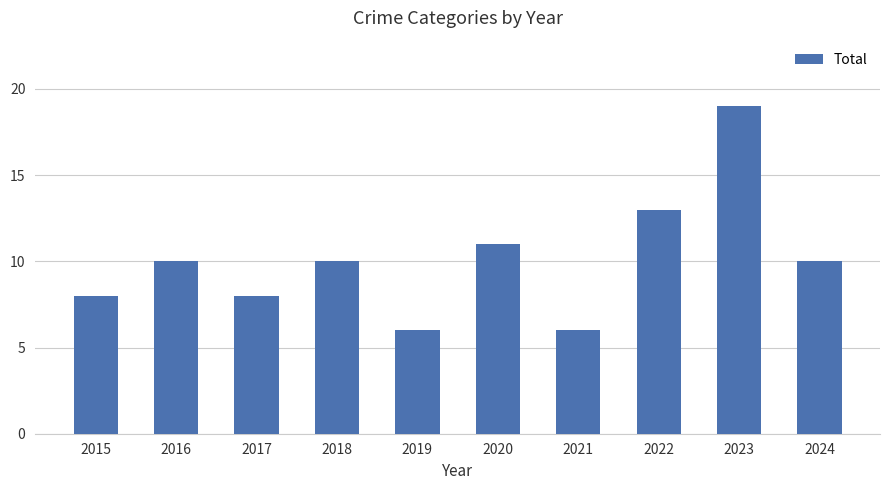

What is the sum of all values?

101